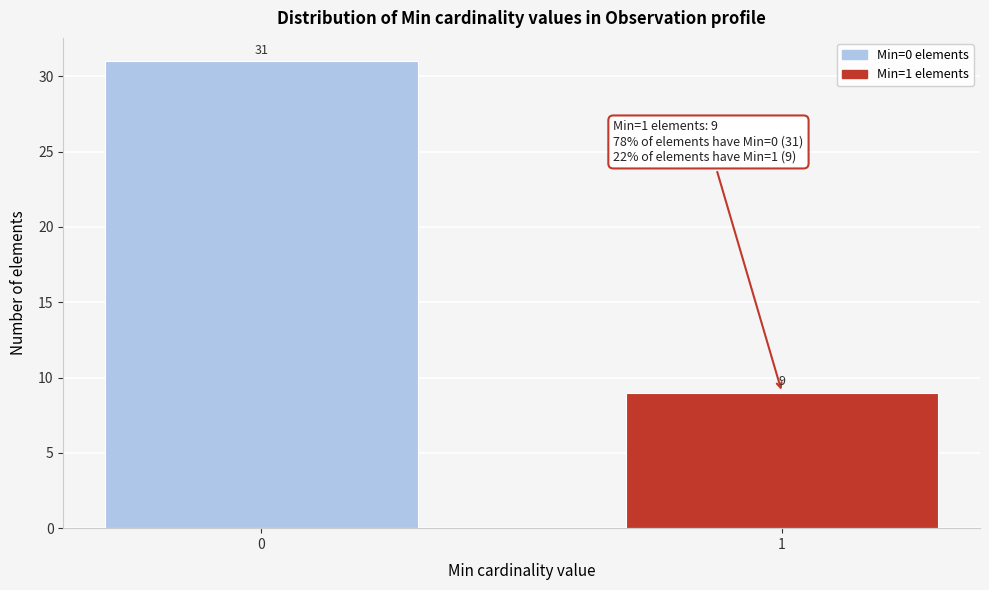

Reading left to right, transcribe all the data shown in this chart.

31	9